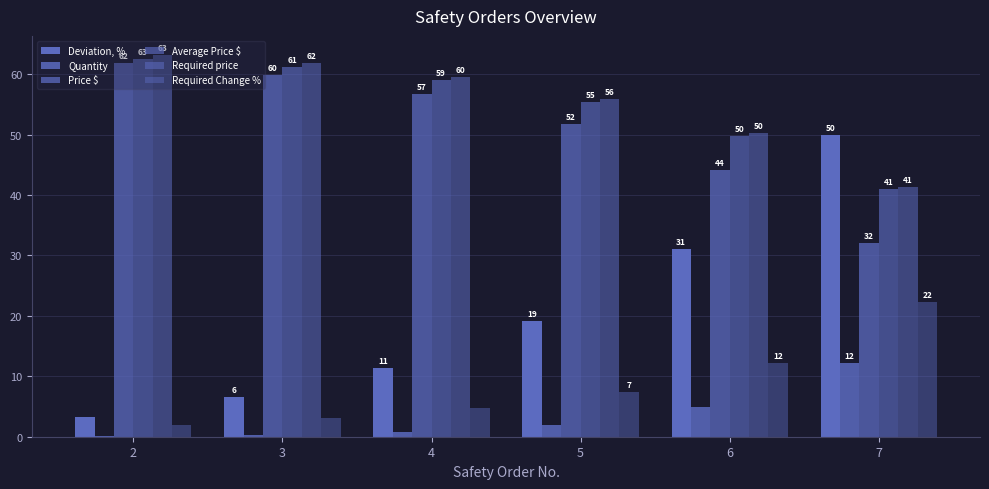

The value of Quantity at 2 is 0.1. True or false?

True